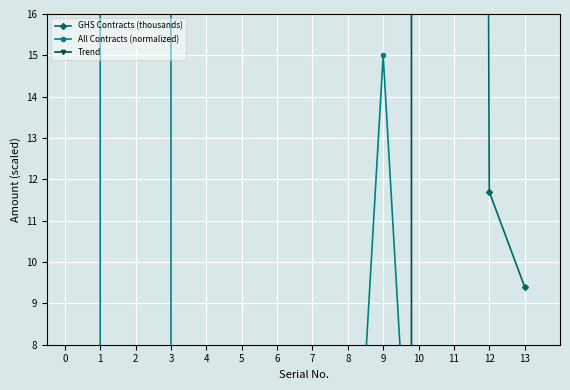

Which category has the highest value across all series?

2